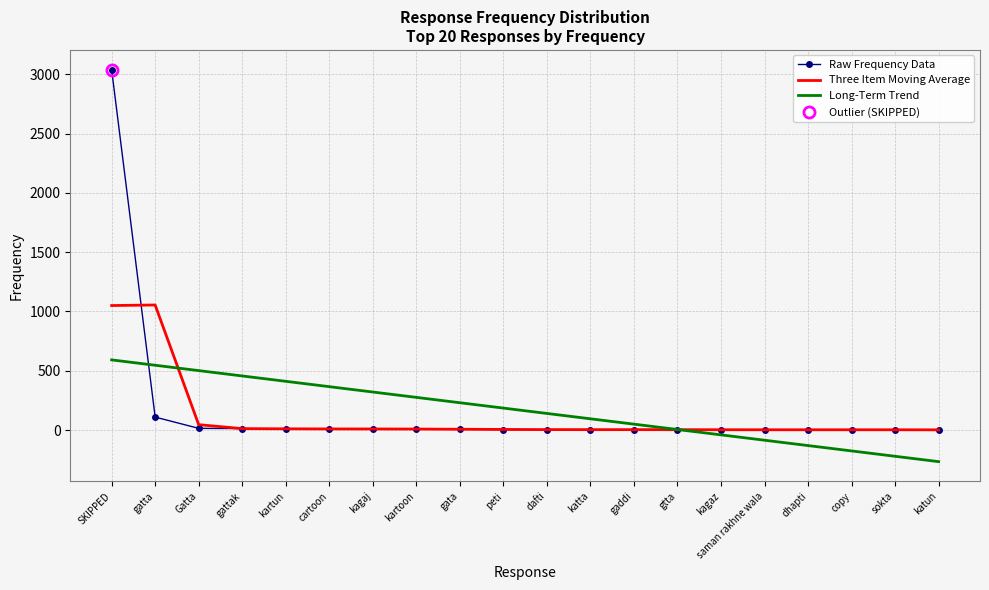

Between which two adjacent categories do Three Item Moving Average and Long-Term Trend first intersect?

gatta and Gatta